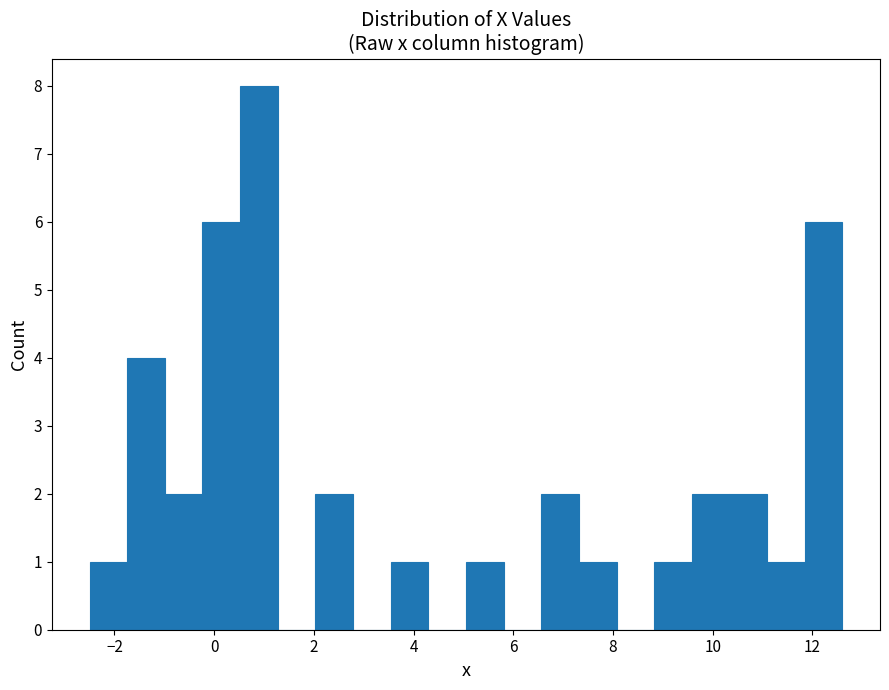

Around what value on the x-axis is the tallest bar? Give the approximate position of its centre, as read against the axis.

0.8